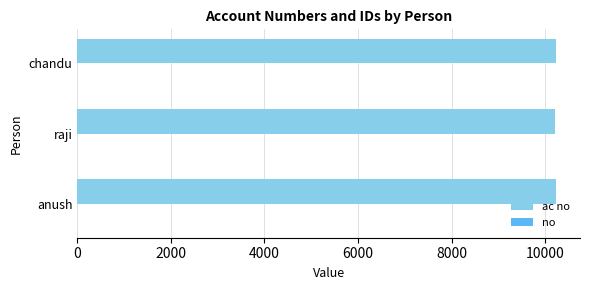

What is the total value across all series at anush?

10234